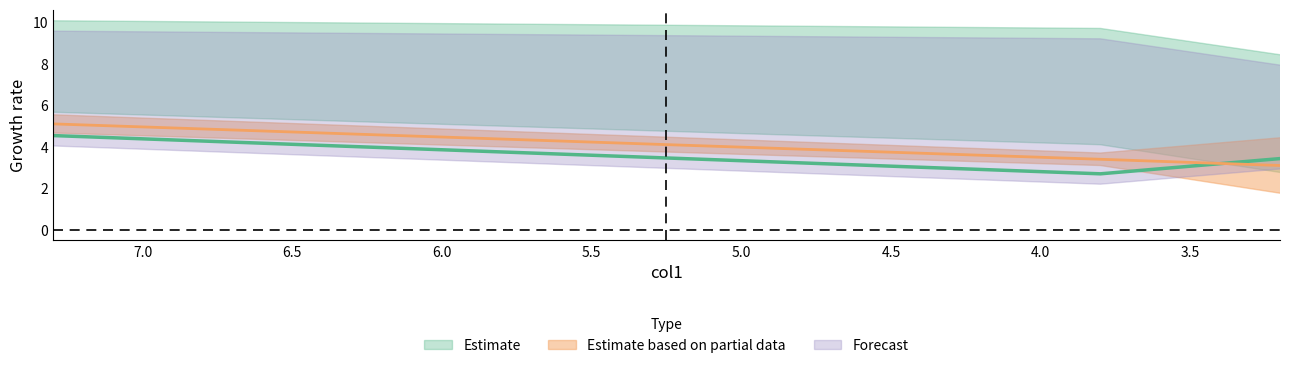

What is the spread (max minus min) of values at 3.8?

7.0